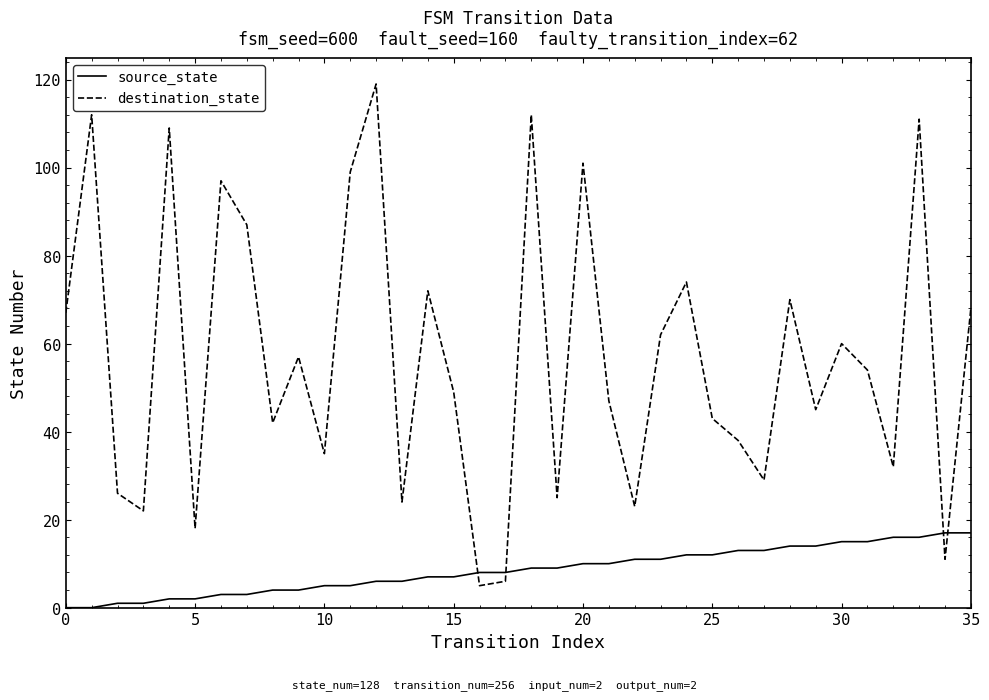

List the series in order of their peak value, highest first.

destination_state, source_state